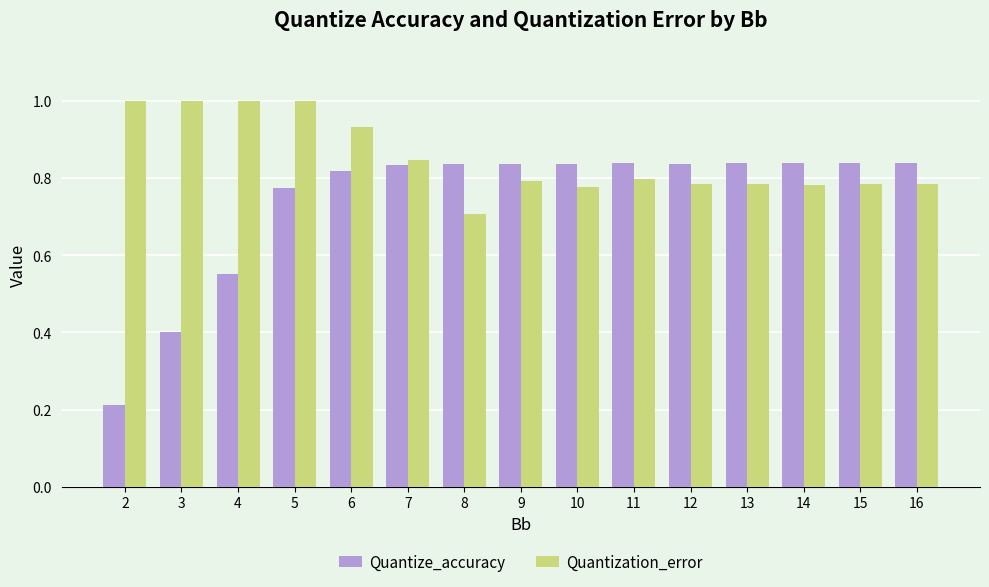

Is it true that Quantization_error equals 0.8 at 13?

True